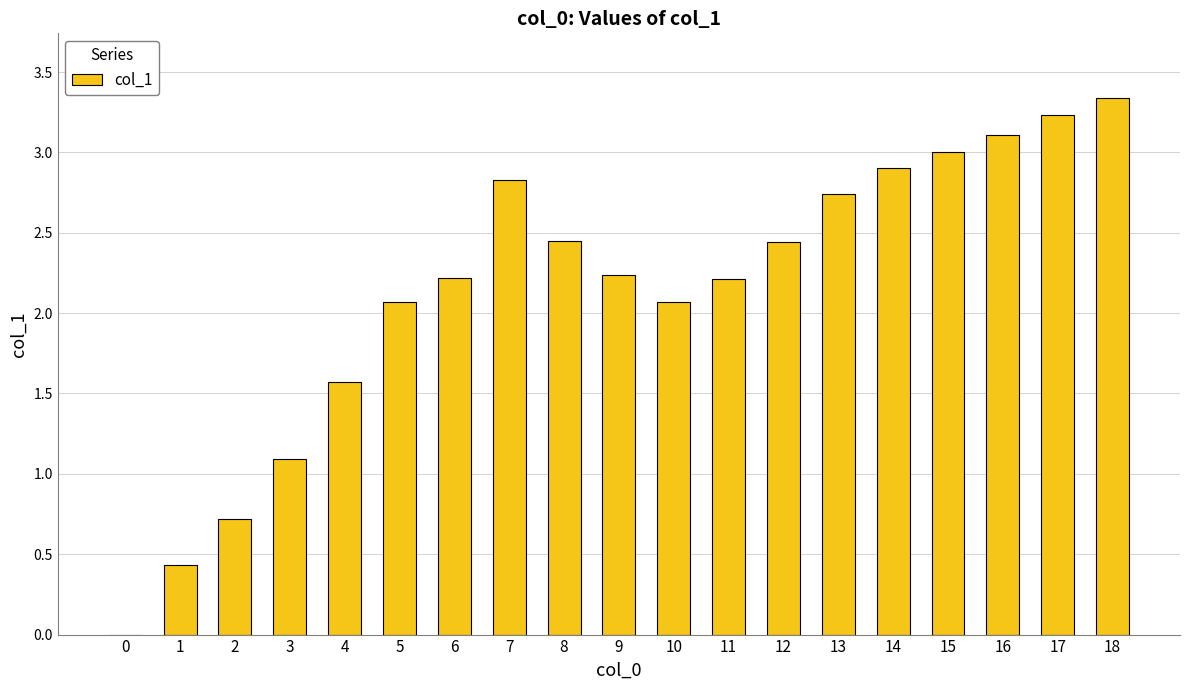

Which category has the highest value across all series?

18